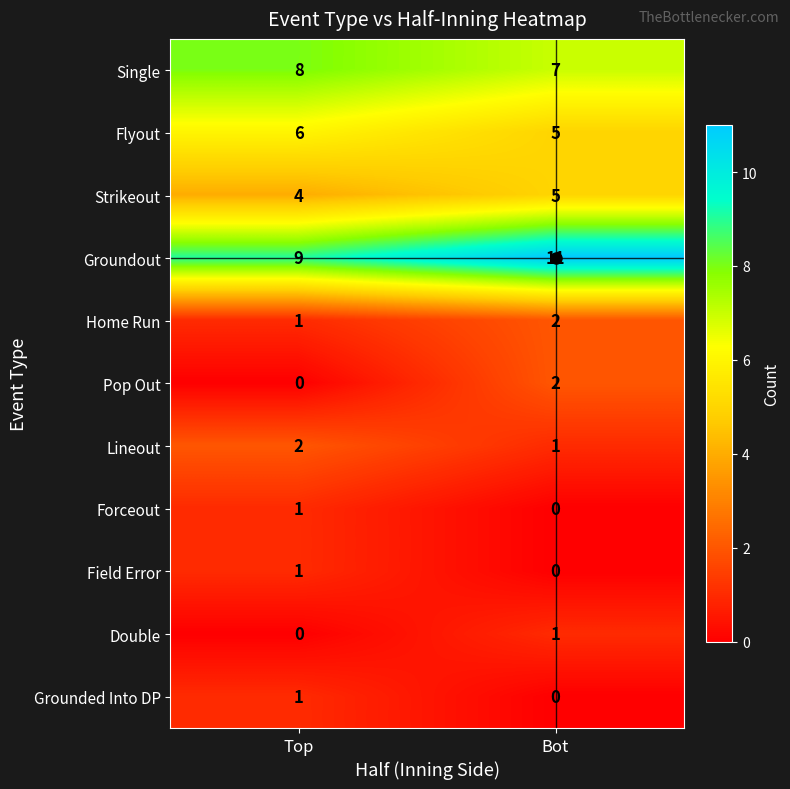

What is the difference between the Groundout values at Top and Bot?

2